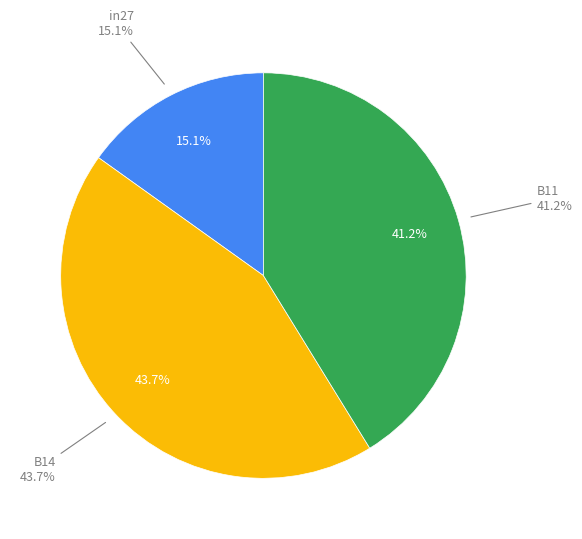

How many slices are in this pie chart?

3